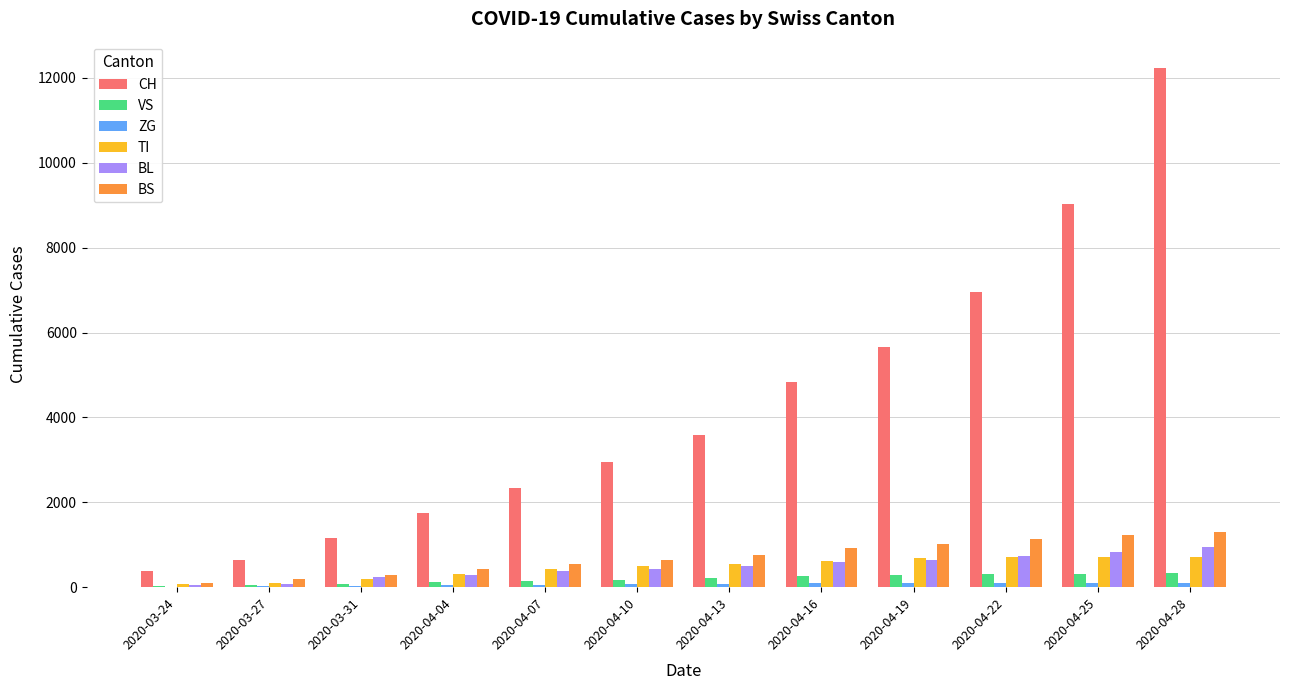

Are the bars grouped side by side (vs. stacked)?

Yes